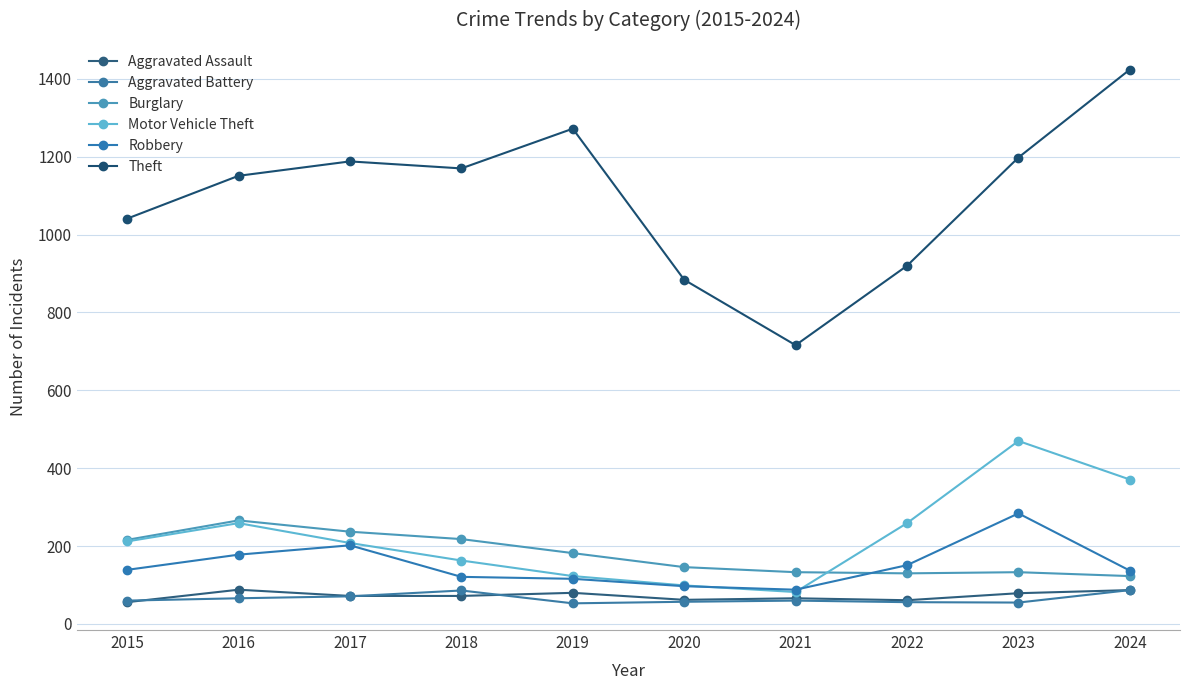

True or false: Aggravated Assault and Theft cross at least once.

False